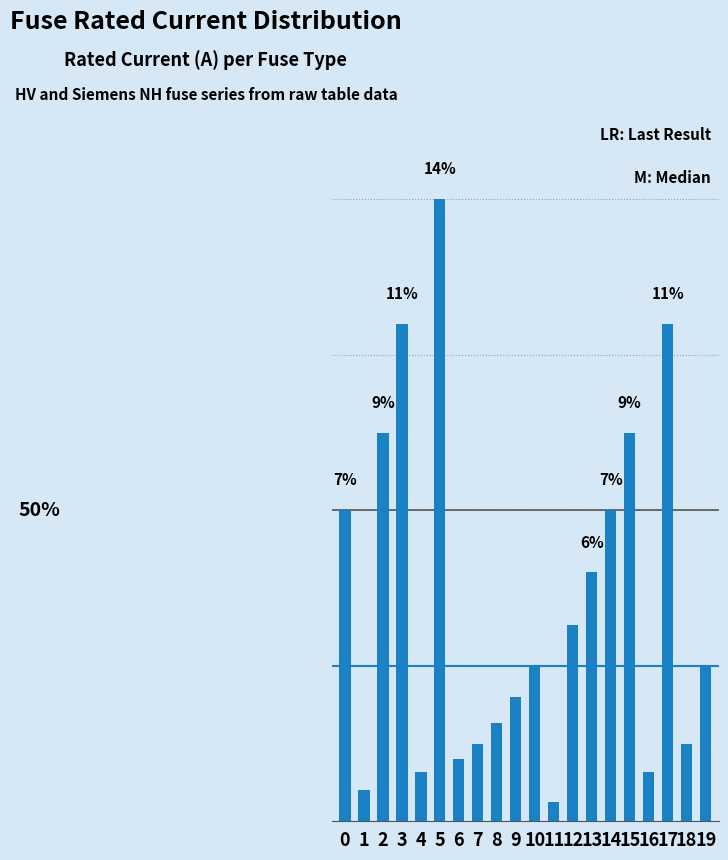

Rank the categories by value from highest to lowest.

5, 3, 17, 2, 15, 0, 14, 13, 12, 10, 19, 9, 8, 7, 18, 6, 4, 16, 1, 11